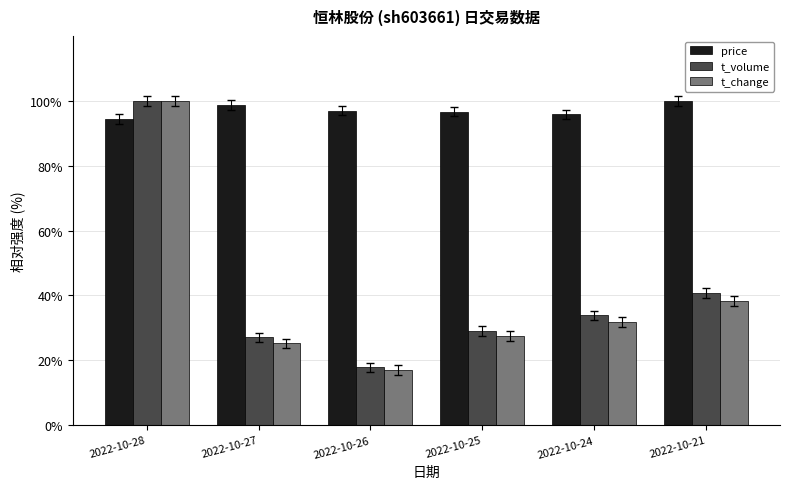

Which series has the widest spread of values?

t_change